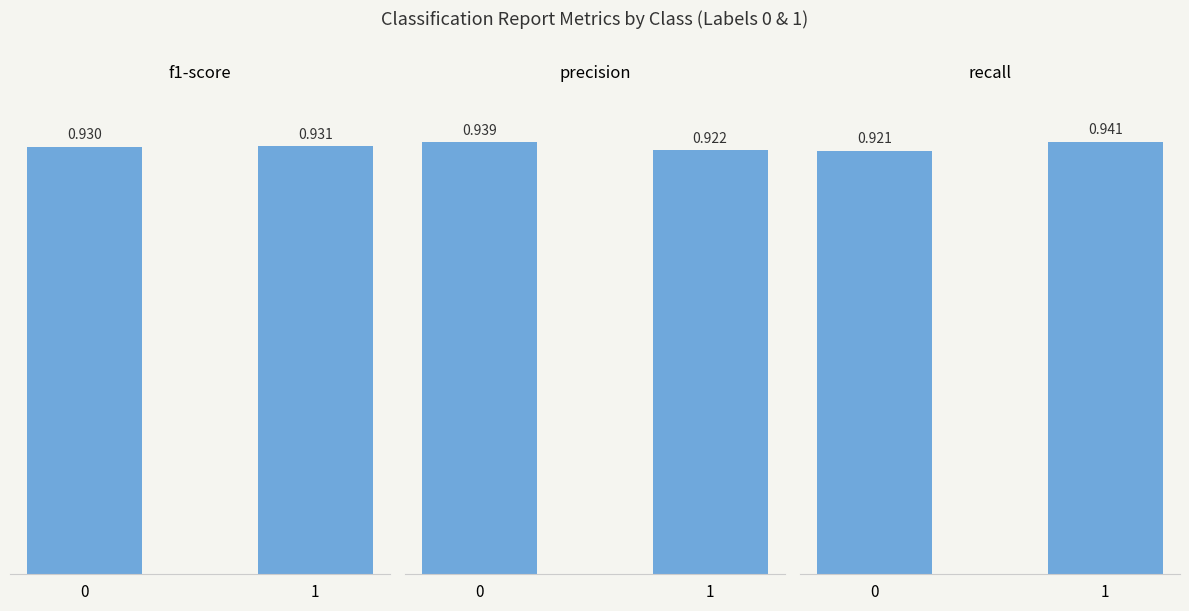

How many distinct data groups are displayed?

3